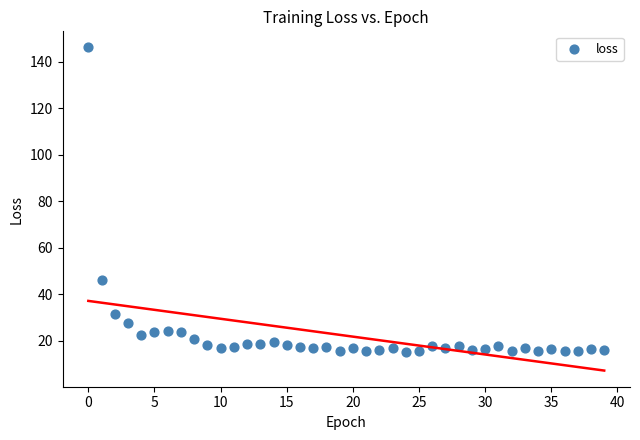

What is the range of Y values (max minus min)?

130.9